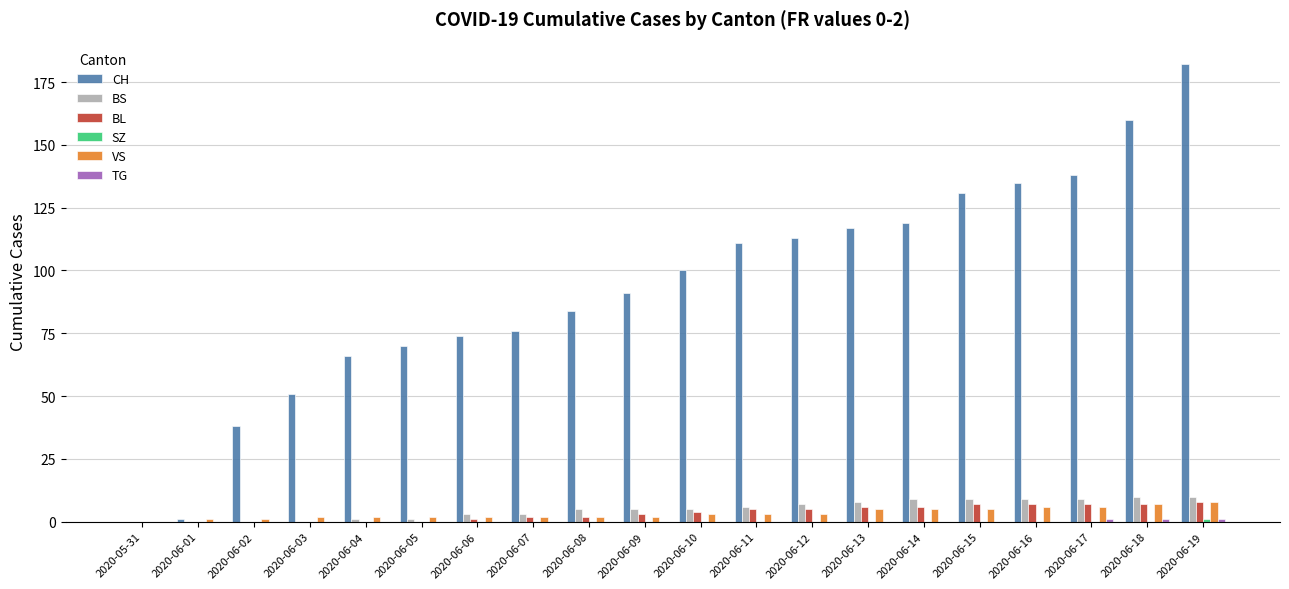

The value of VS at 2020-06-10 is 3. True or false?

True